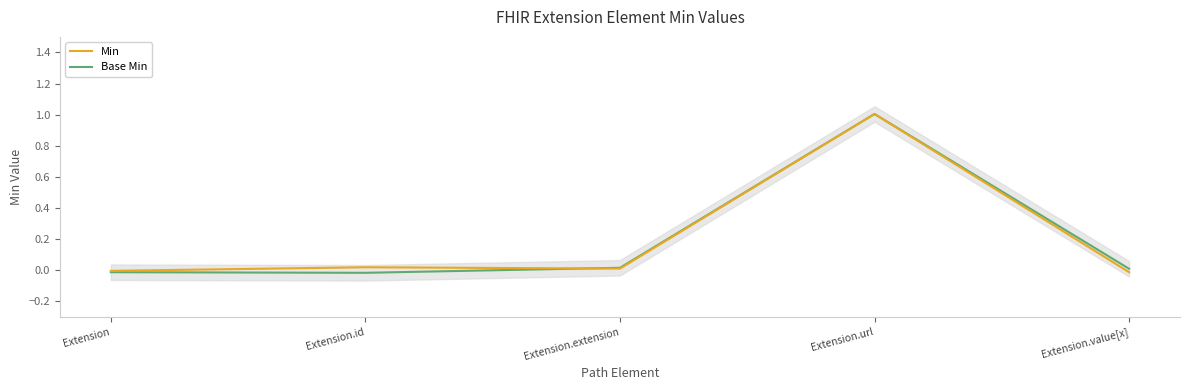

Where is the first local maximum for Min?

Extension.id